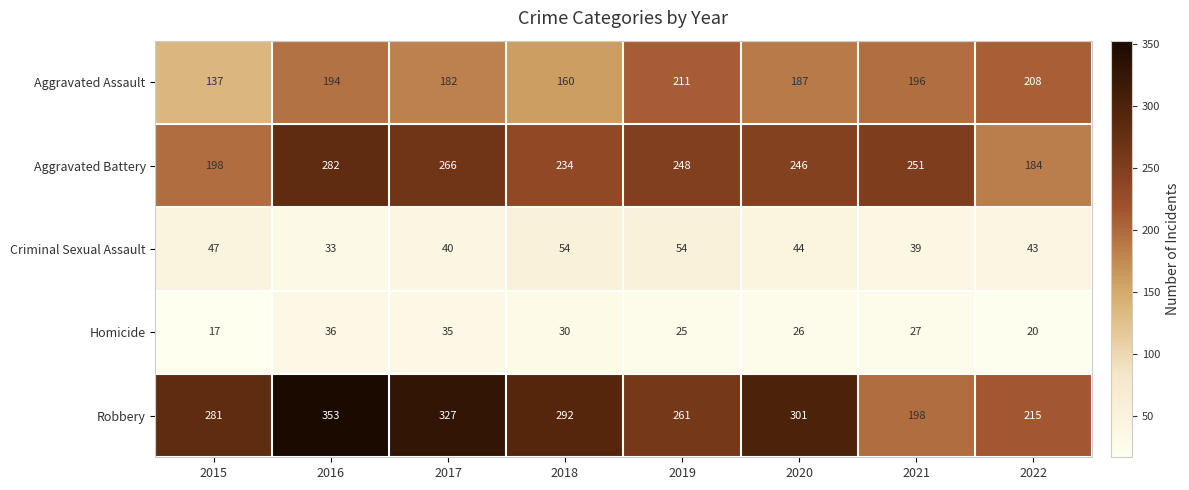

The Aggravated Assault series shows 261 at 2016. True or false?

False